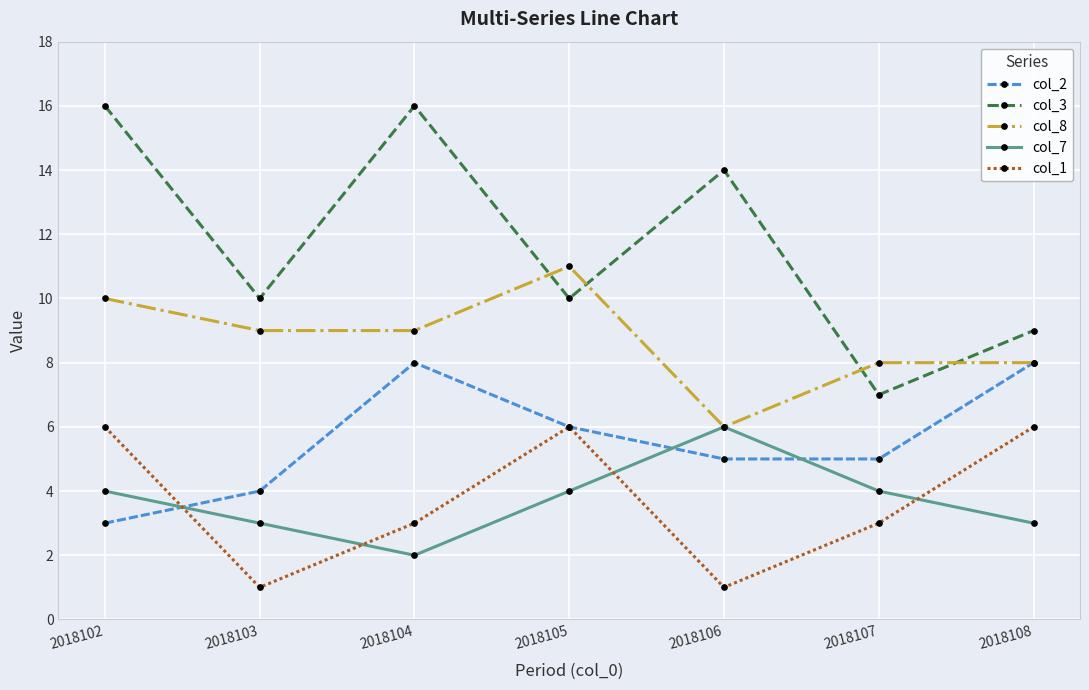

Reading left to right, list all the values displayed in this chart.

col_2: 3	4	8	6	5	5	8
col_3: 16	10	16	10	14	7	9
col_8: 10	9	9	11	6	8	8
col_7: 4	3	2	4	6	4	3
col_1: 6	1	3	6	1	3	6